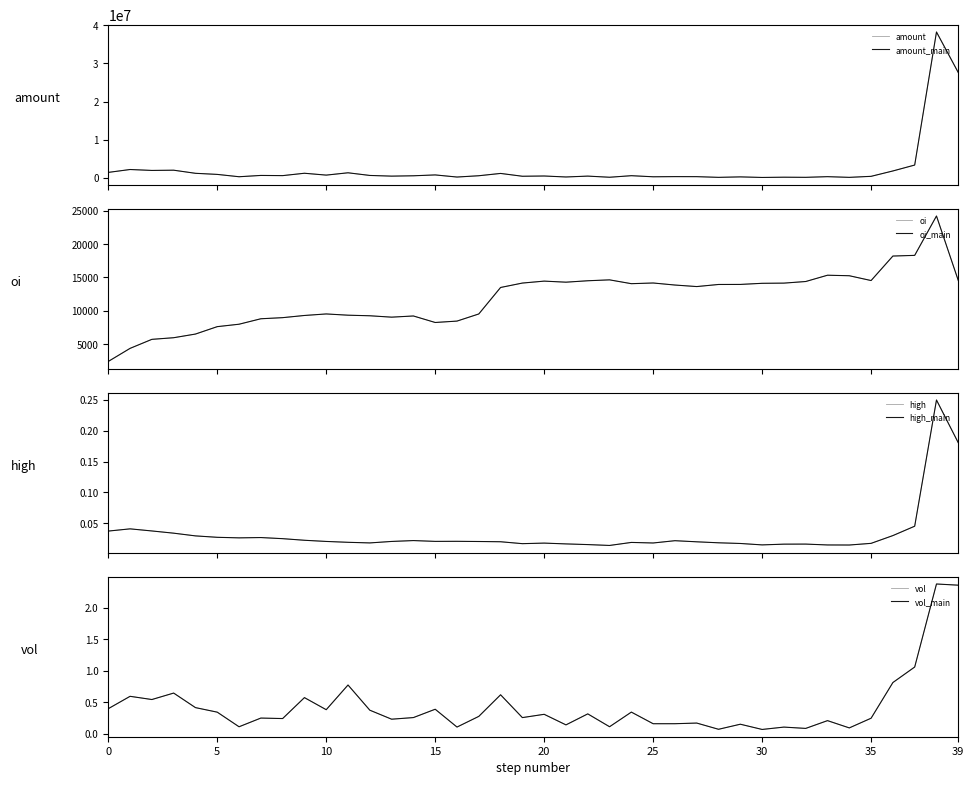

The value of vol at 20200113 is 0.0. True or false?

False